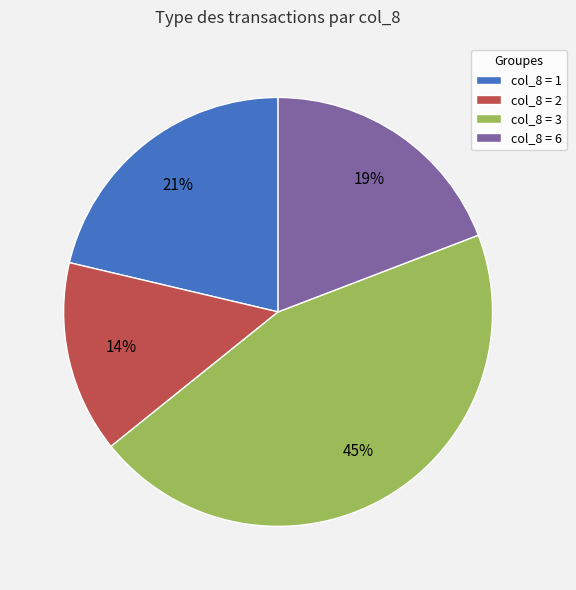

Does col_8 = 1 represent more than half of the total?

No